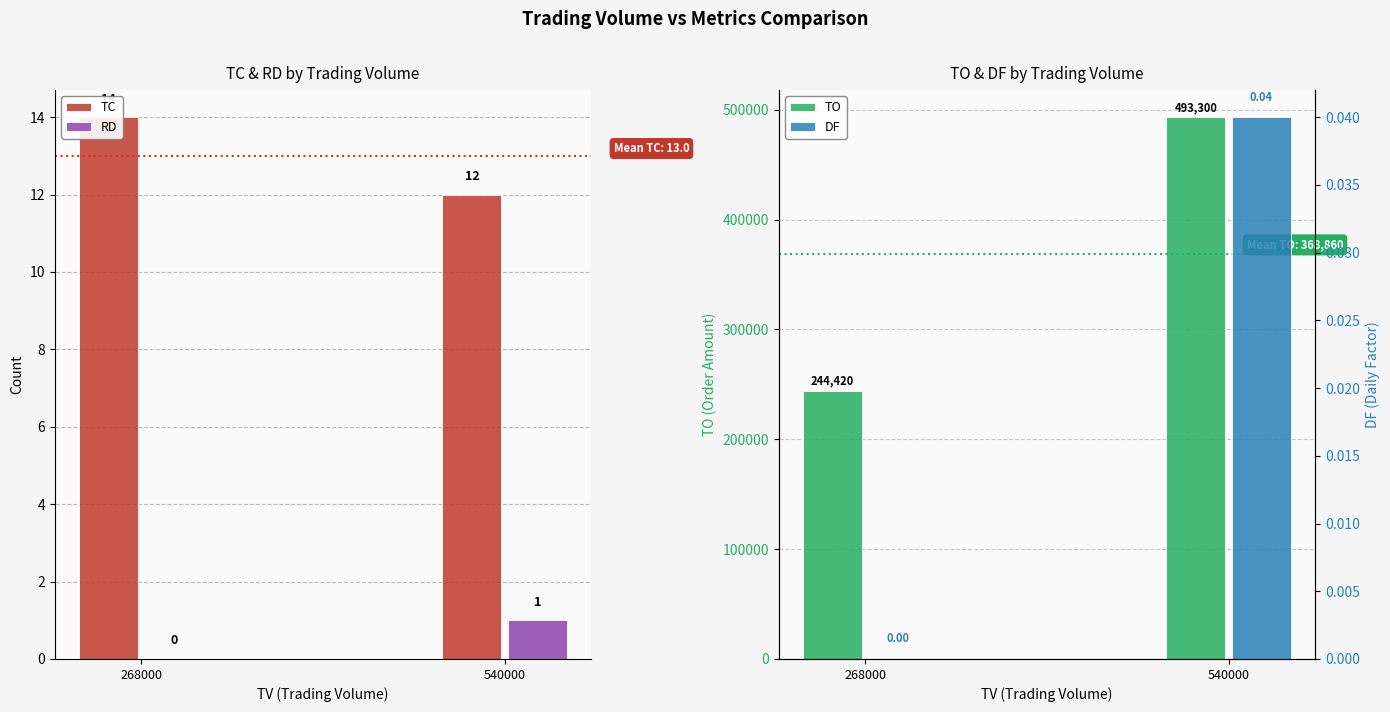

Which series has the largest range (max minus min)?

TO